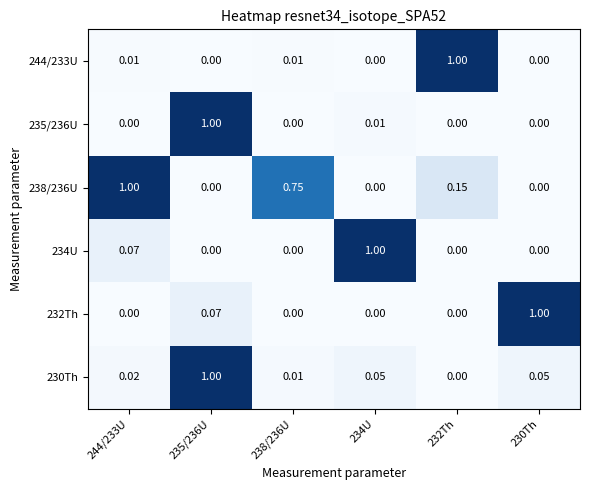

What is the spread (max minus min) of values at 244/233U?

1.0